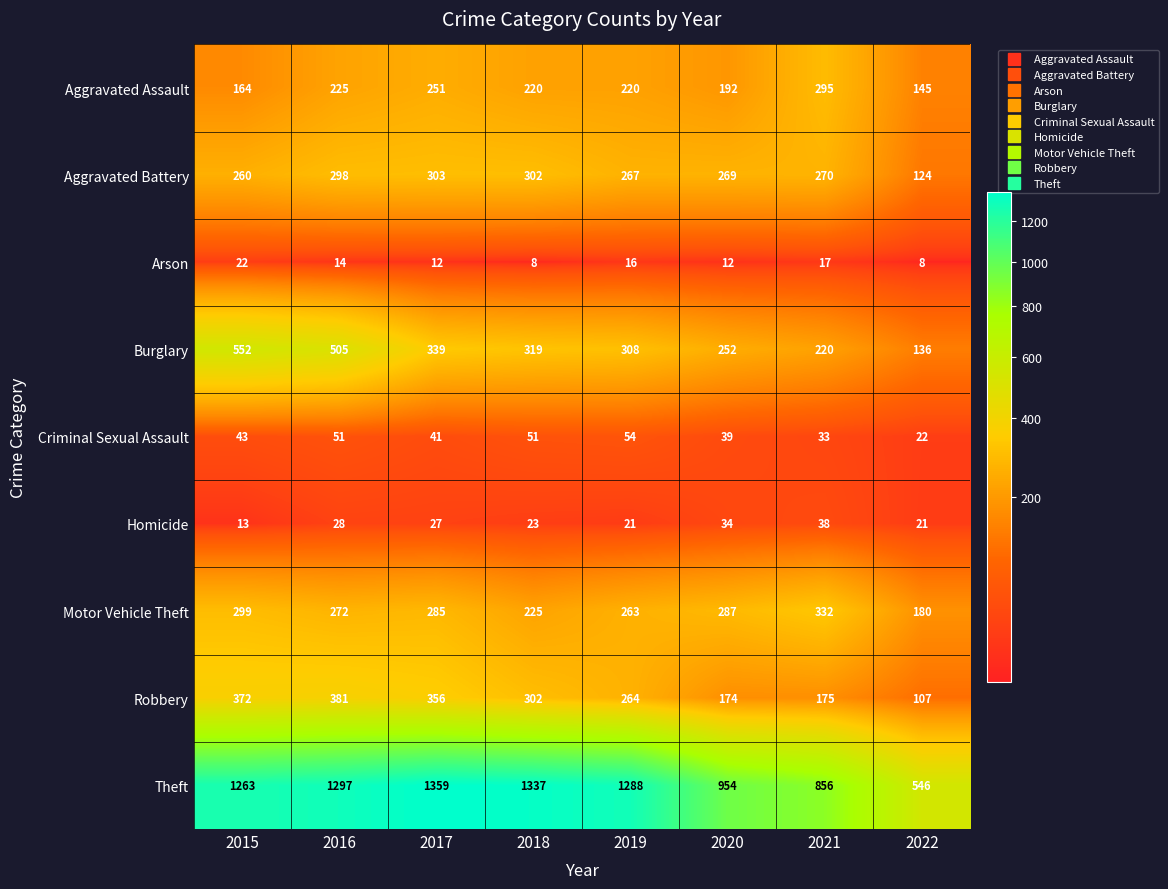

List the series in order of their peak value, highest first.

Theft, Burglary, Robbery, Motor Vehicle Theft, Aggravated Battery, Aggravated Assault, Criminal Sexual Assault, Homicide, Arson